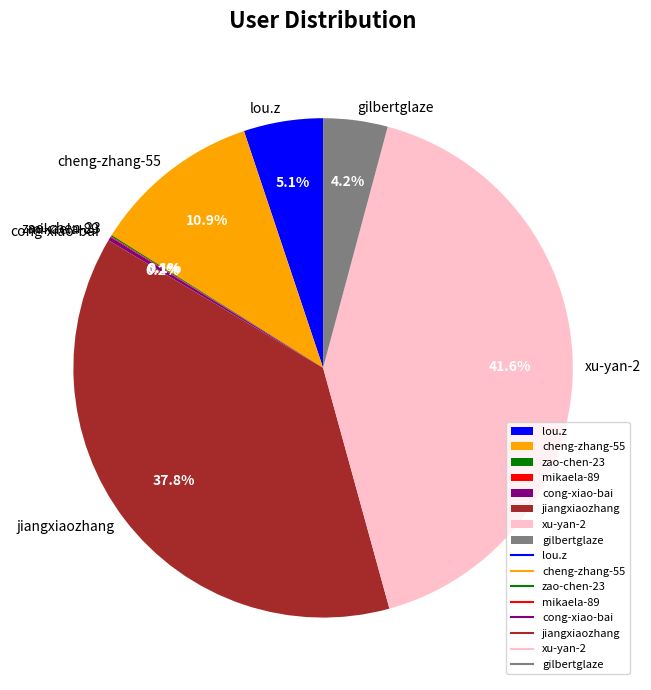

What is the largest slice in the pie chart?

xu-yan-2